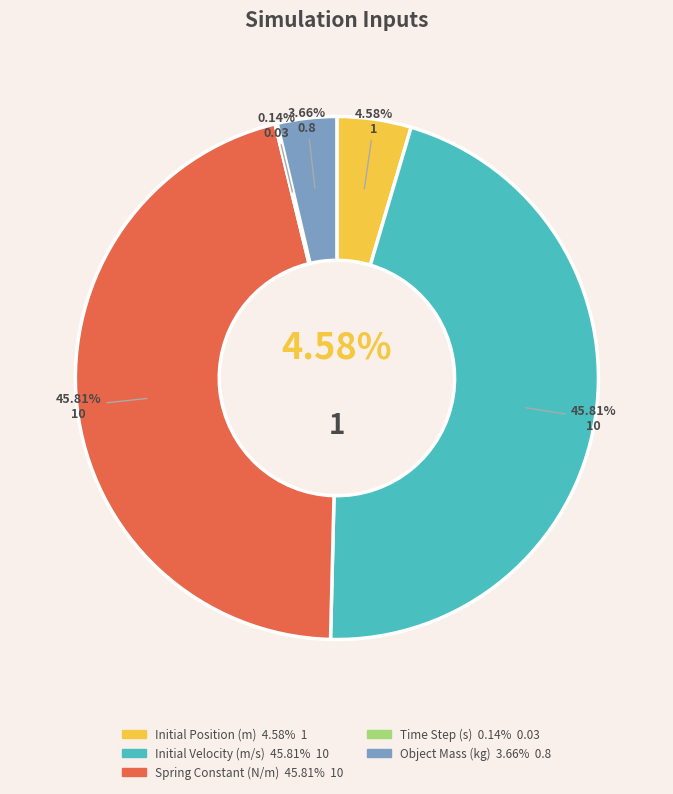

How many segments does this pie chart have?

5